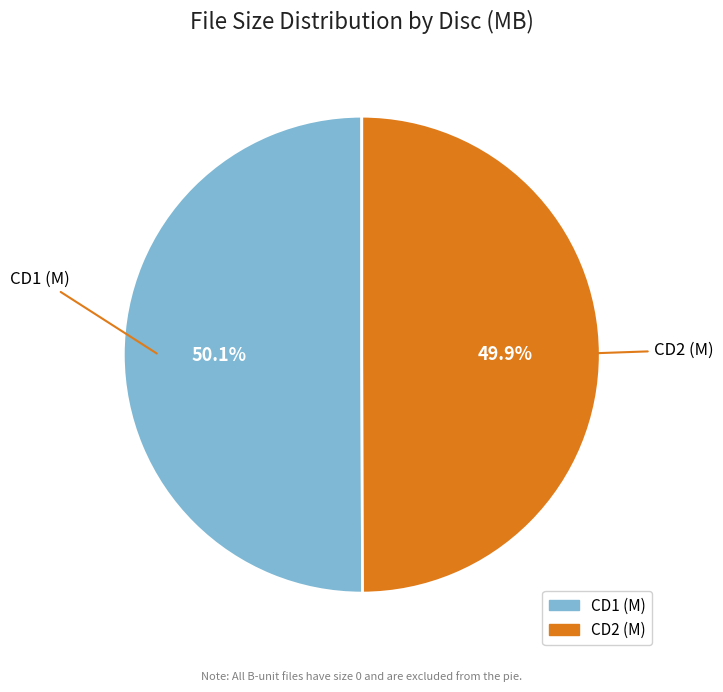

What is the ratio of the value at CD1 (M) to the value at CD2 (M)?

1.0